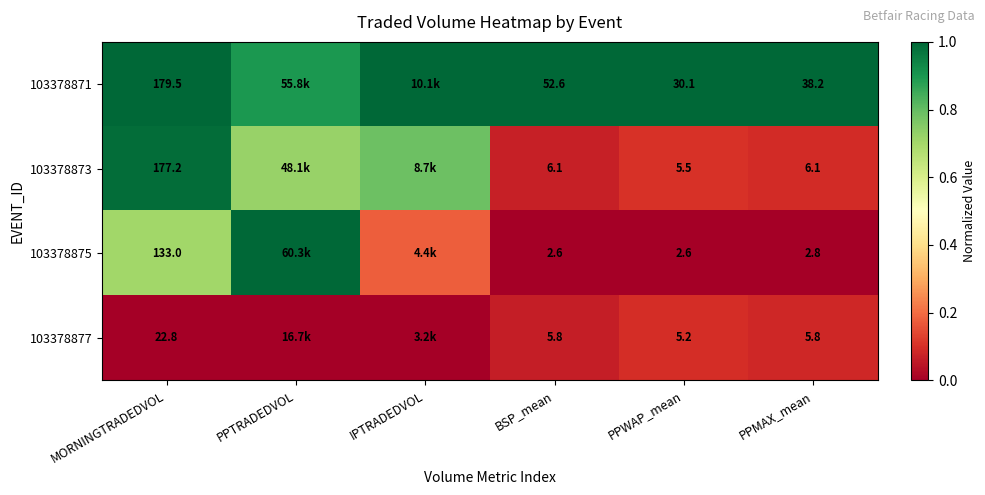

Is the value of 103378877 at PPMAX_mean greater than the value of 103378871 at BSP_mean?

No